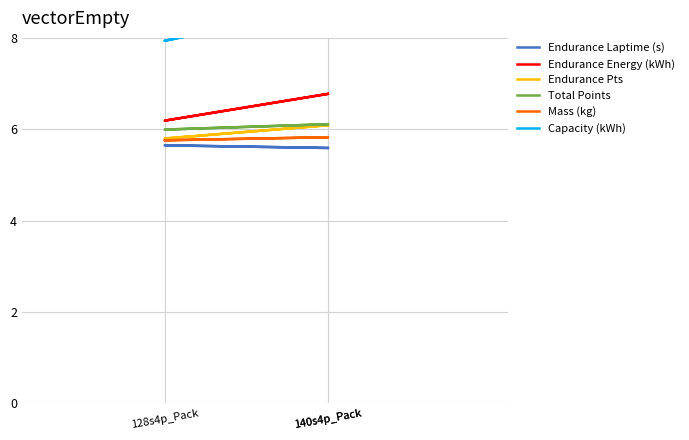

Between 140s4p_Pack and 140s4p_Pack, which is larger?

140s4p_Pack